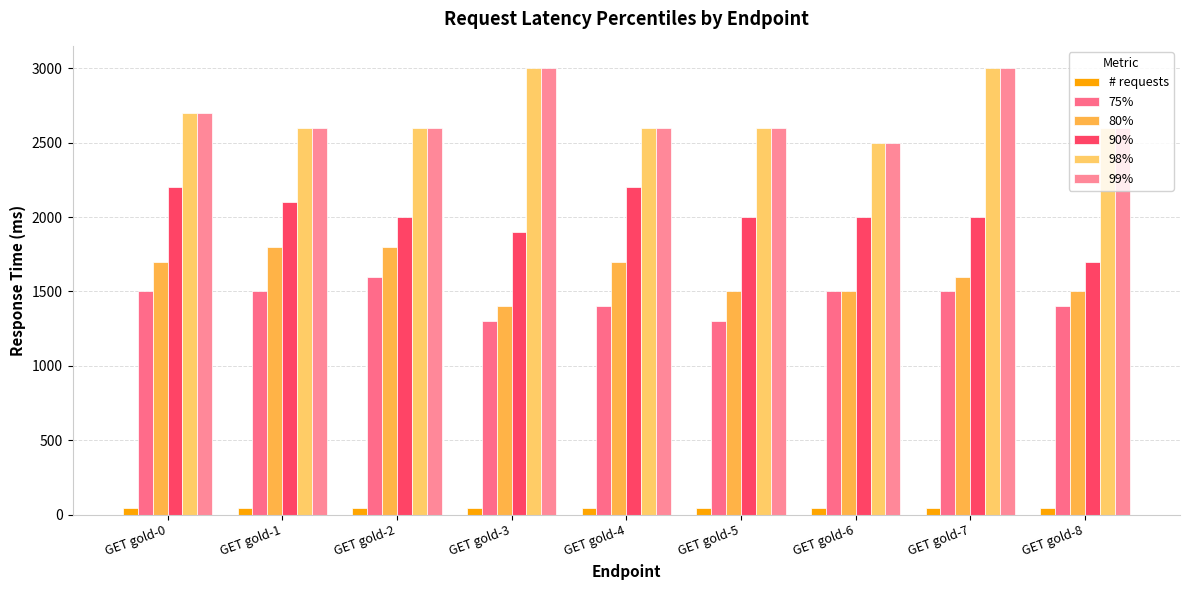

How many bars are there in total?

54